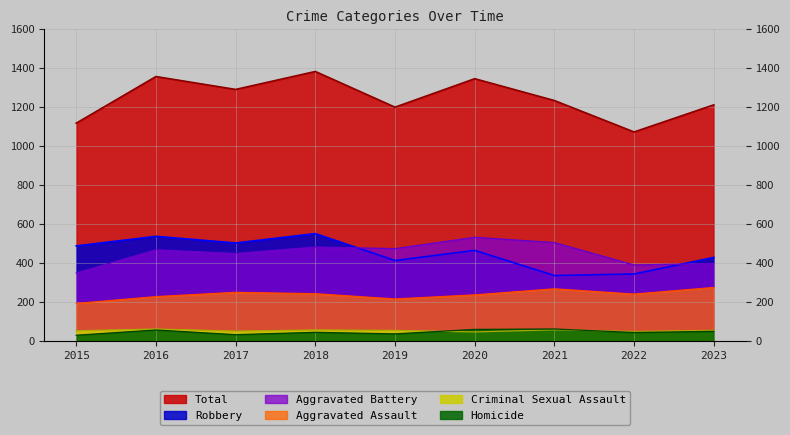

What is the sum of the Aggravated Battery values at 2020 and 2015?

883